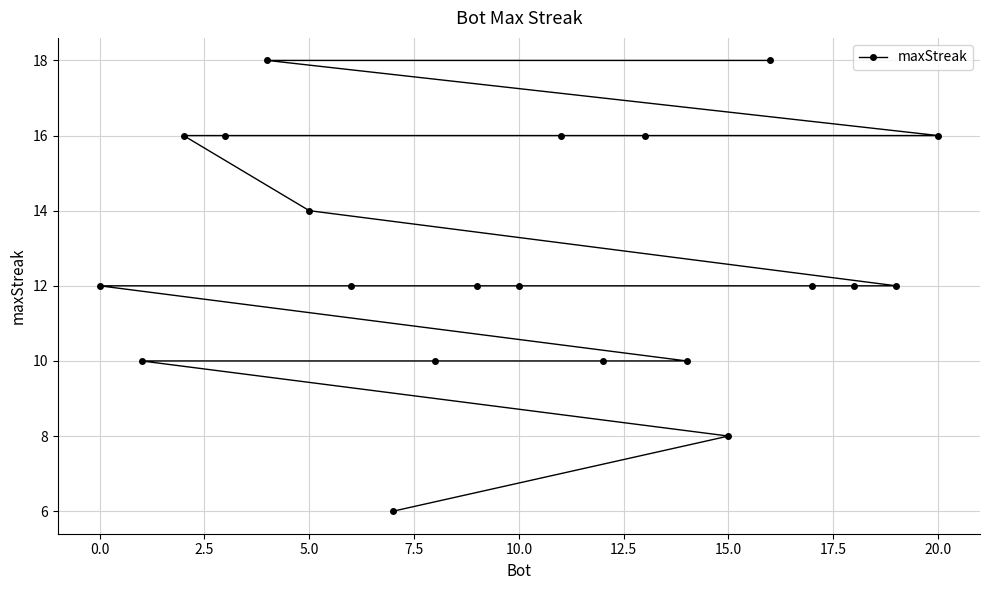

True or false: there are more than 0 points higher than both neighbors.

False